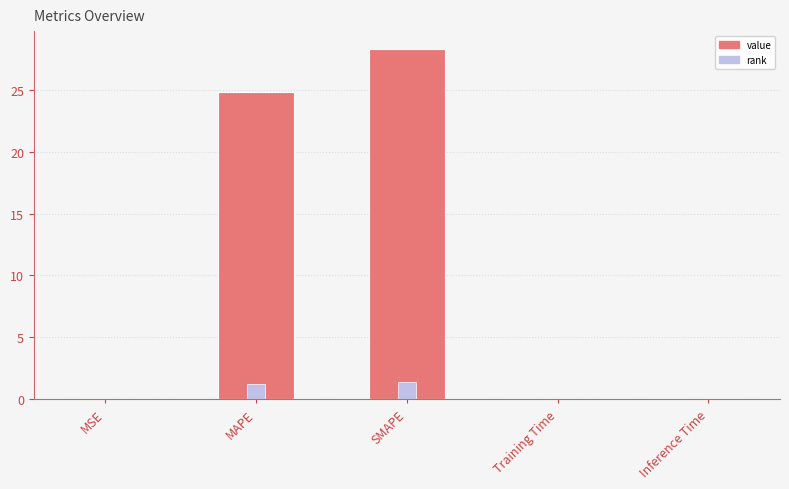

Which label corresponds to the smallest value in the chart?

Training Time